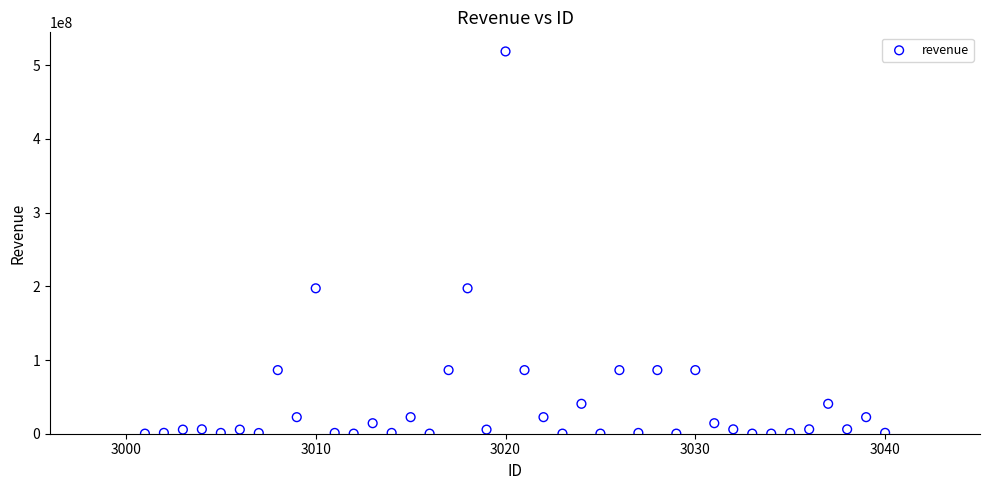

What is the range of X values (max minus min)?

39.0